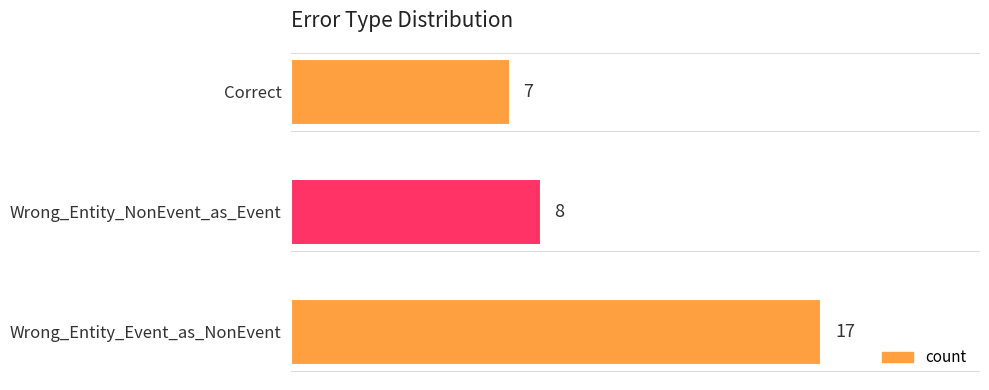

Rank the categories by value from highest to lowest.

Wrong_Entity_Event_as_NonEvent, Wrong_Entity_NonEvent_as_Event, Correct